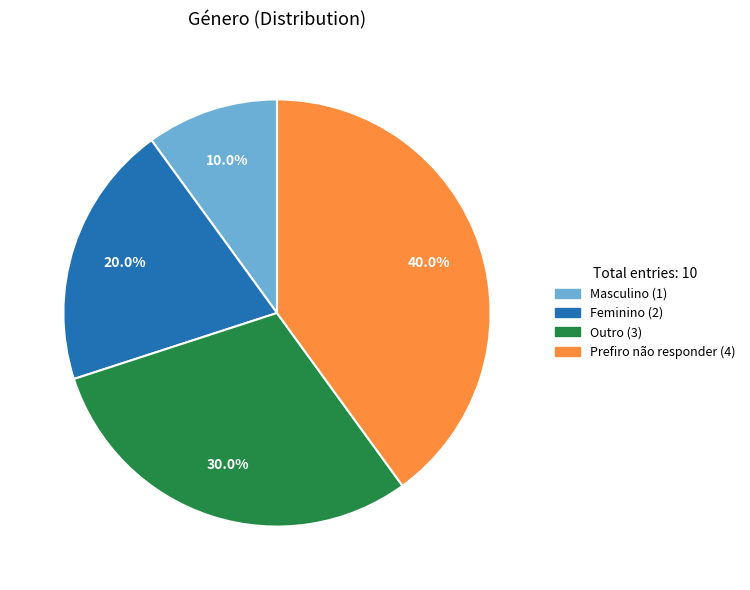

What percentage is NOT represented by Masculino?

90.0%